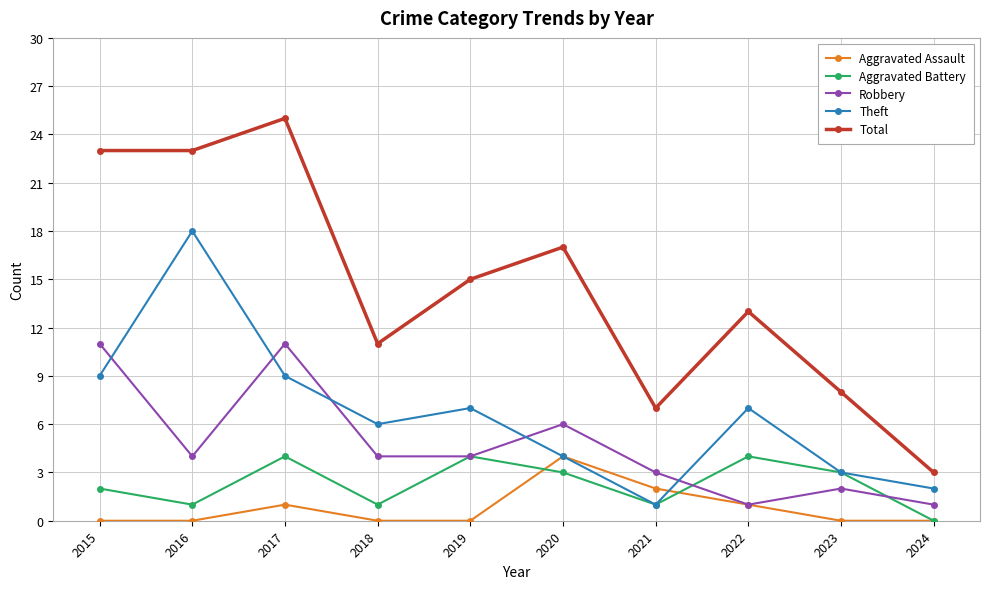

What is the sum of the Theft values at 2017 and 2021?

10